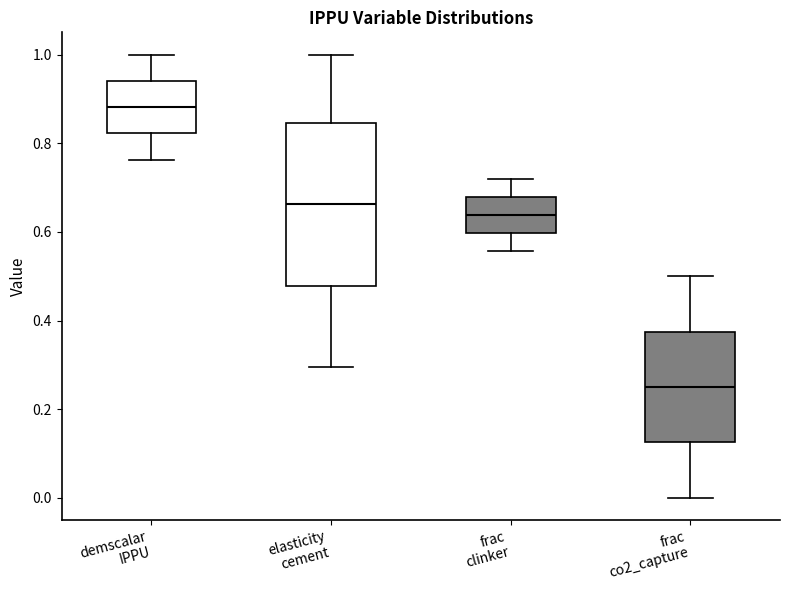

Reading left to right, read every box against the y-axis: the position of its median line, the range the box covers, and the ends of its whiskers. The values are not printed on the chart, so give them approximately, as read against the axis.

demscalar IPPU: median 0.88, box 0.82 to 0.94, whiskers 0.76 to 1.00
elasticity cement: median 0.66, box 0.48 to 0.84, whiskers 0.30 to 1.00
frac clinker: median 0.64, box 0.60 to 0.68, whiskers 0.56 to 0.72
frac co2_capture: median 0.24, box 0.12 to 0.38, whiskers 0.00 to 0.50